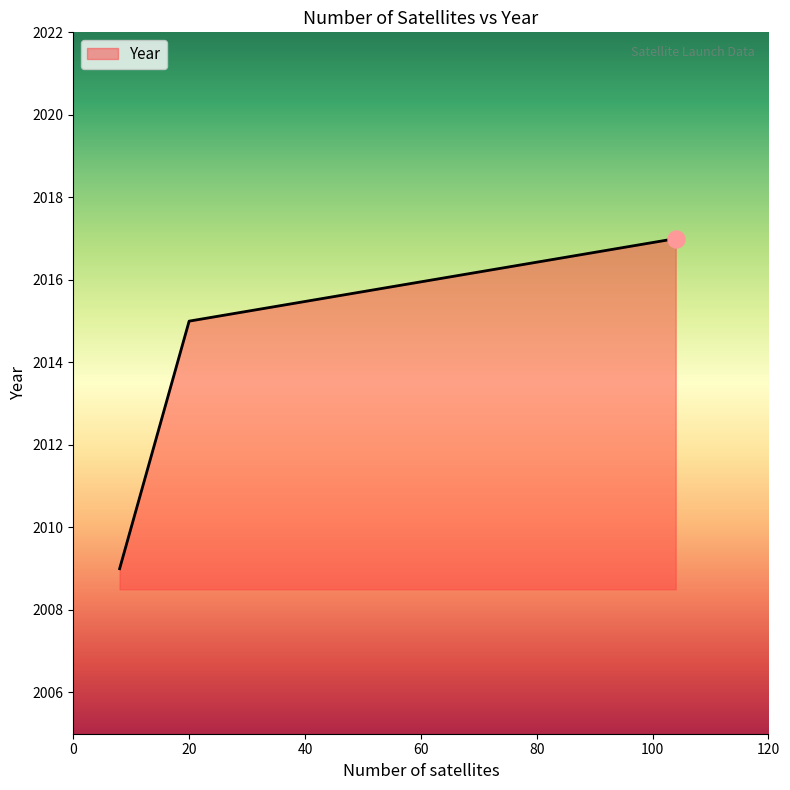

What is the greatest value displayed?

2017